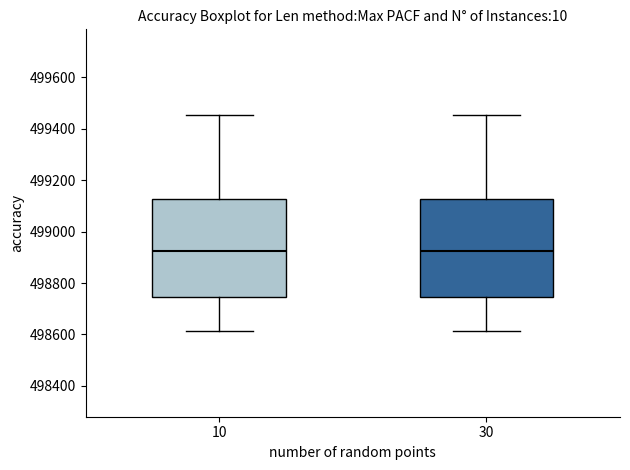

Where is the lower edge of the box at x = 10 on the y-axis? The values are not printed on the chart, so give them approximately, as read against the axis.

498740